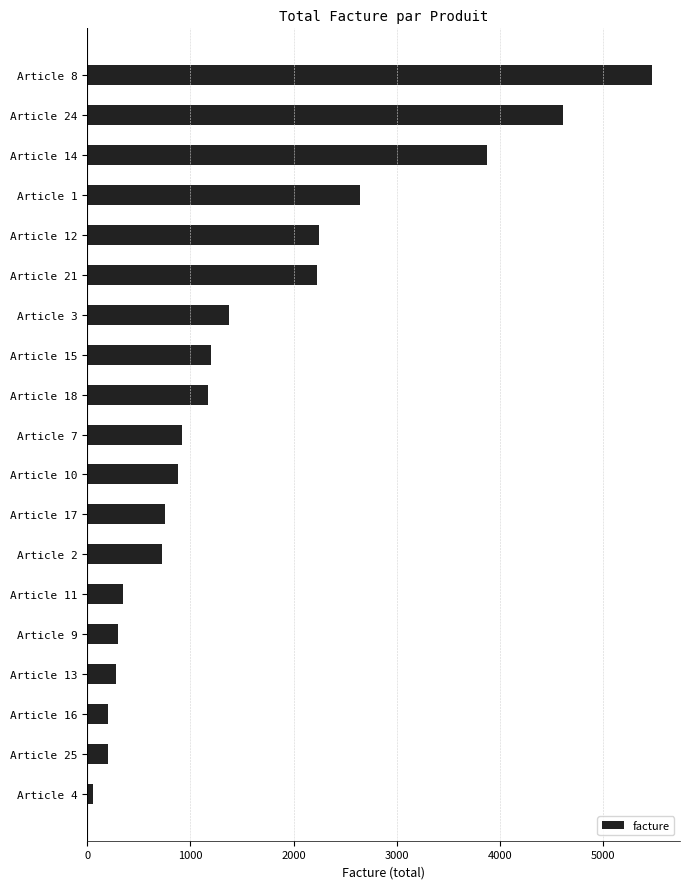

The value at Article 12 is 929.5. True or false?

False